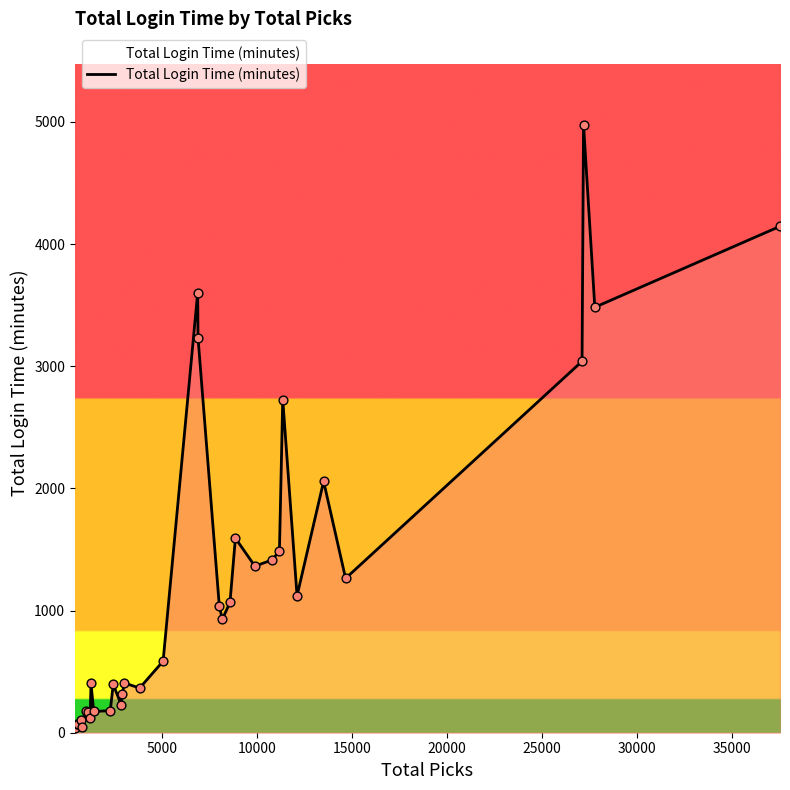

What is the maximum value shown in the chart?

4978.6